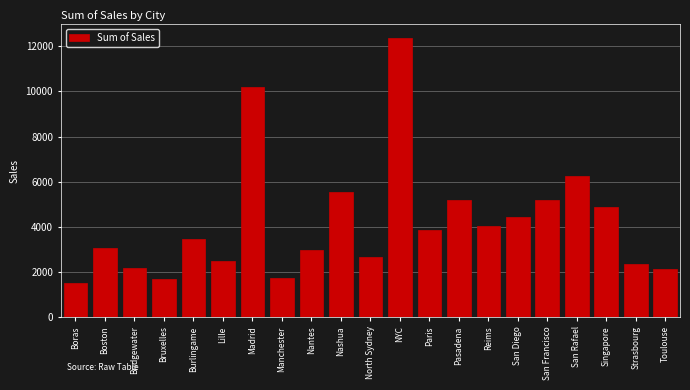

Is it true that the value at San Francisco is 2202?

False